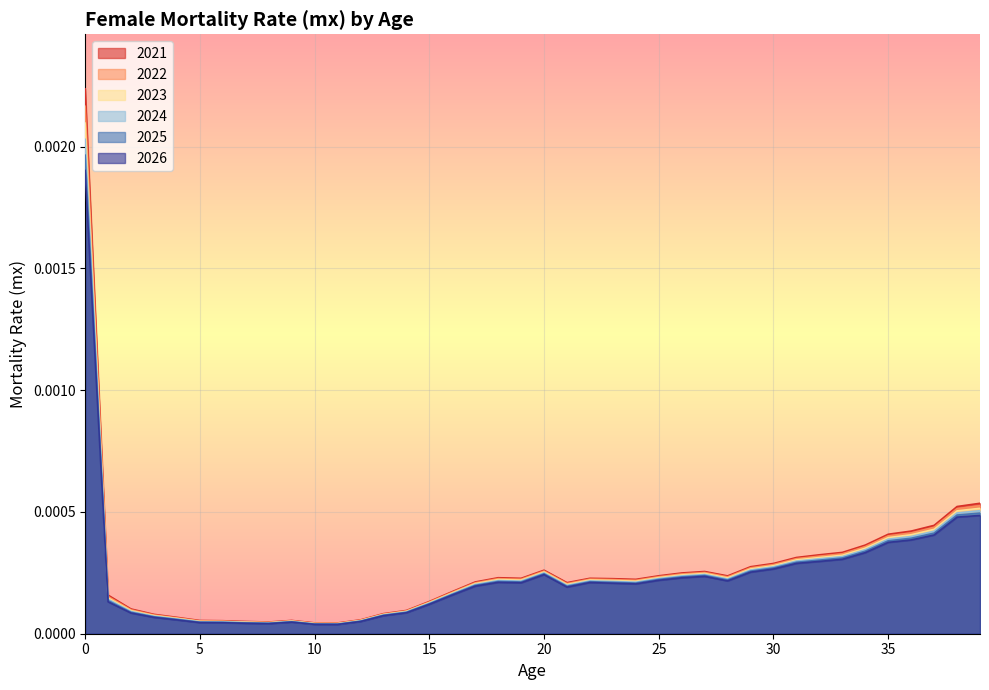

True or false: 2021 and 2023 cross at least once.

False